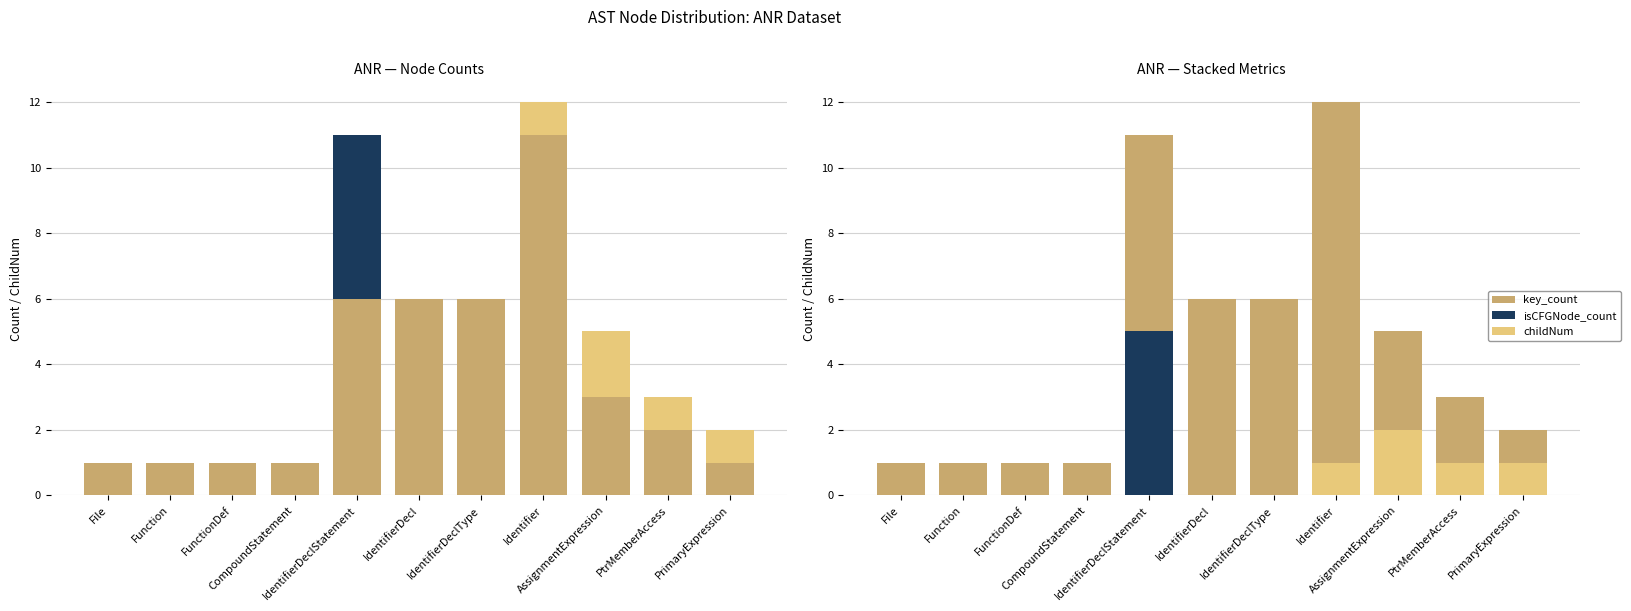

How many values in the key_count series are below 2?

5